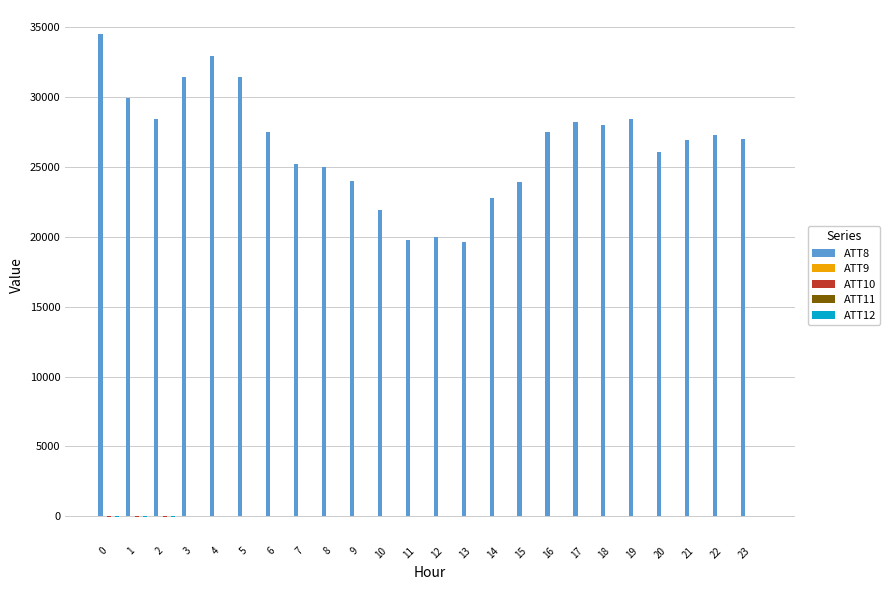

Which series has the largest range (max minus min)?

ATT8